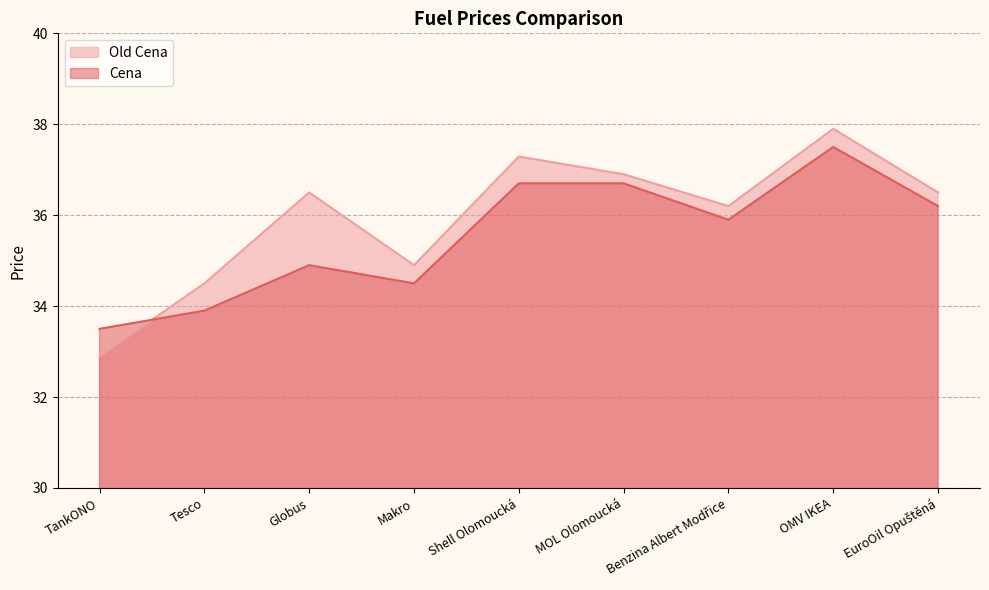

Is the value of Old Cena at Shell Olomoucká greater than the value of Cena at TankONO?

Yes